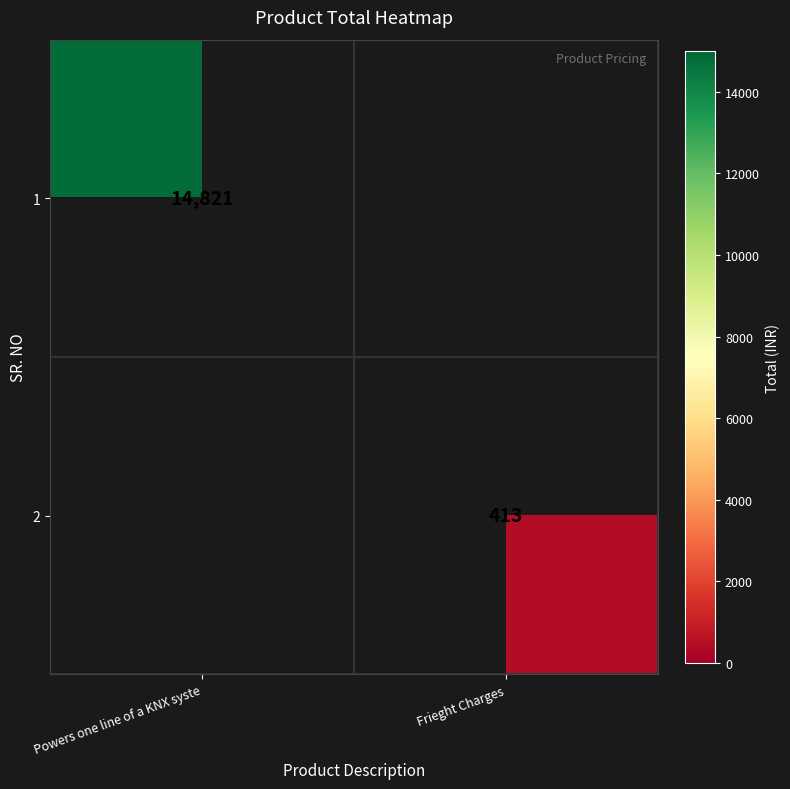

Is it true that 2 equals 629 at Frieght Charges?

False